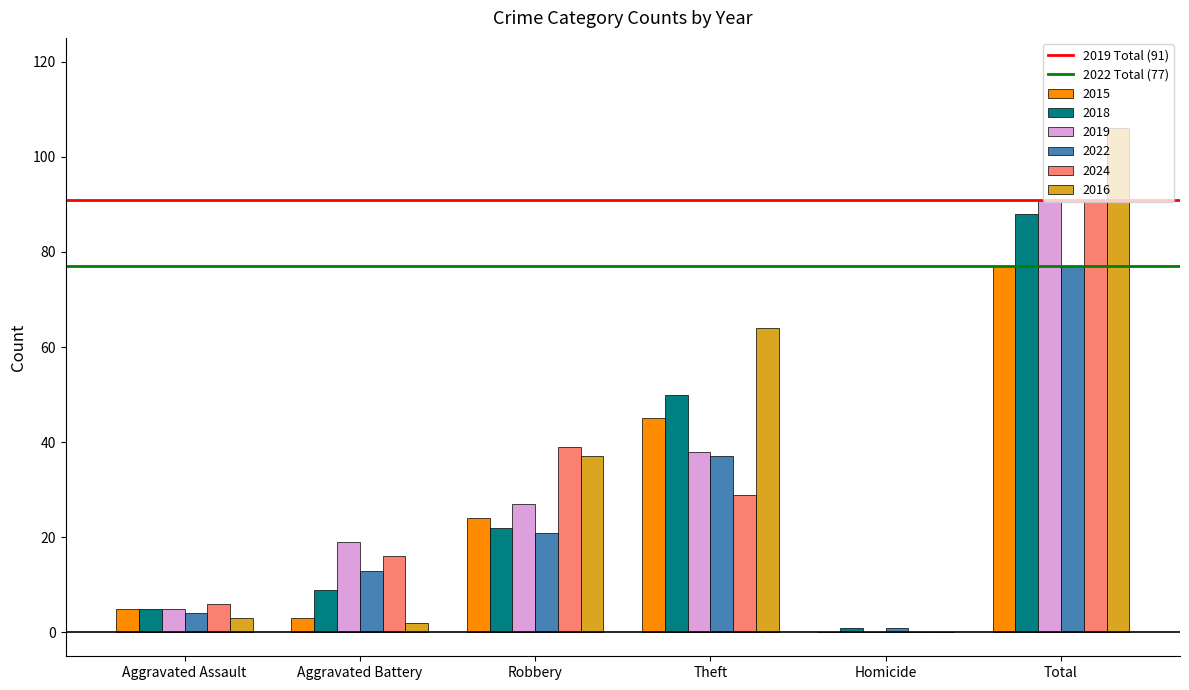

What is the sum of all 2019 values?

180